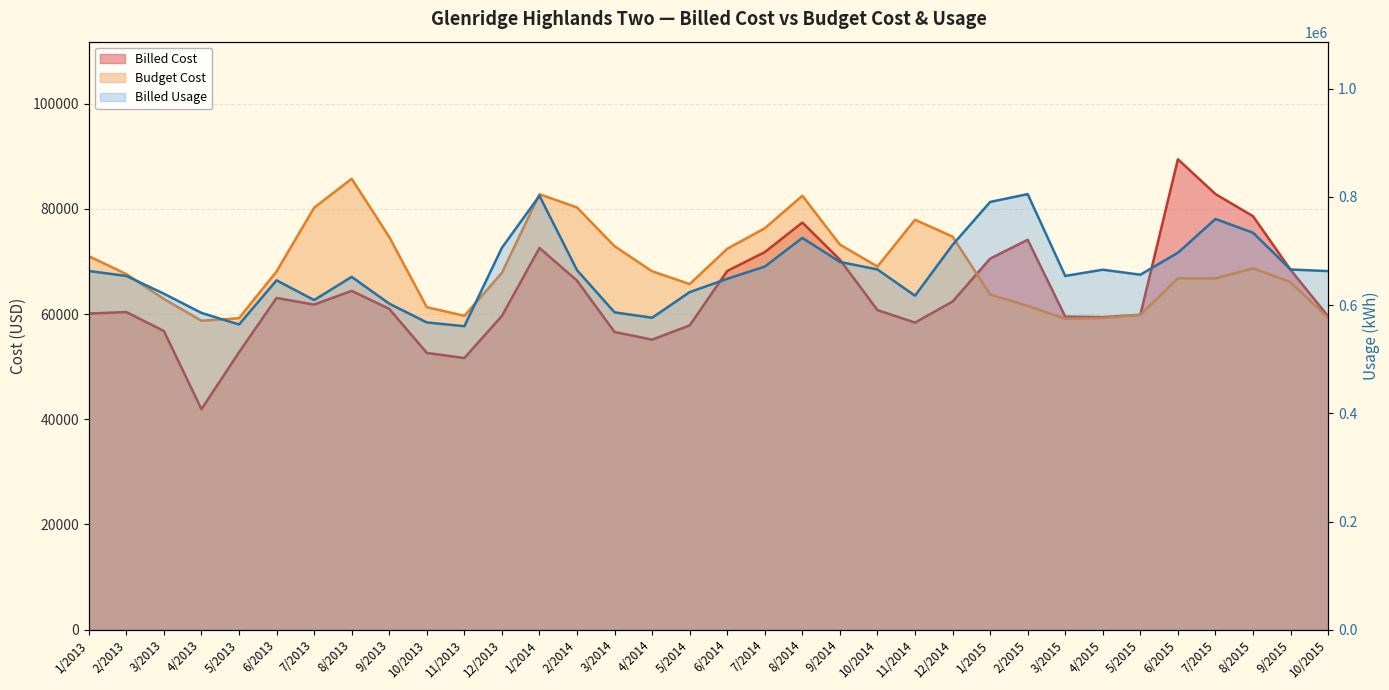

What is the value of the Budget Cost point at the 4th from the left?

58731